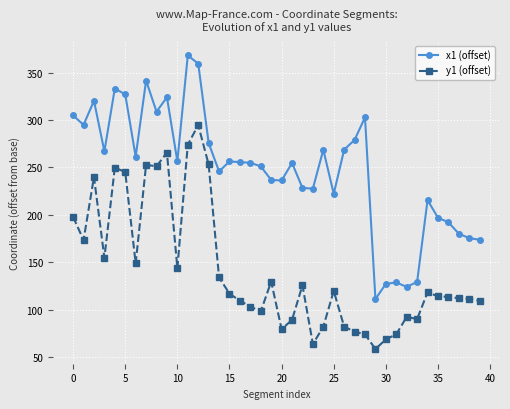

What is the greatest value displayed?

368.1